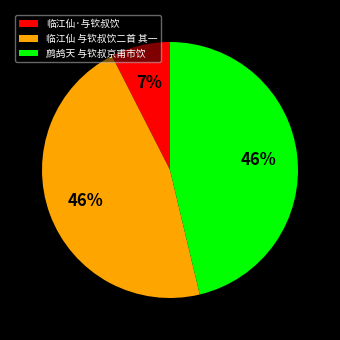

Which slice is the smallest?

临江仙·与钦叔饮